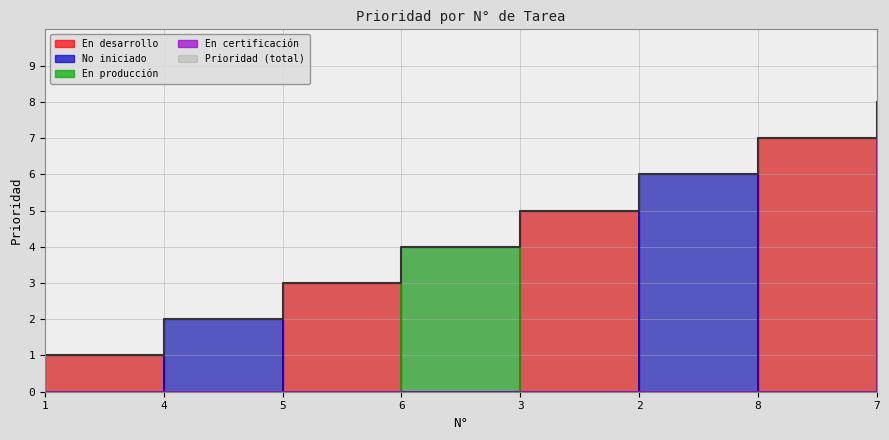

What value does the data have at 7?

8